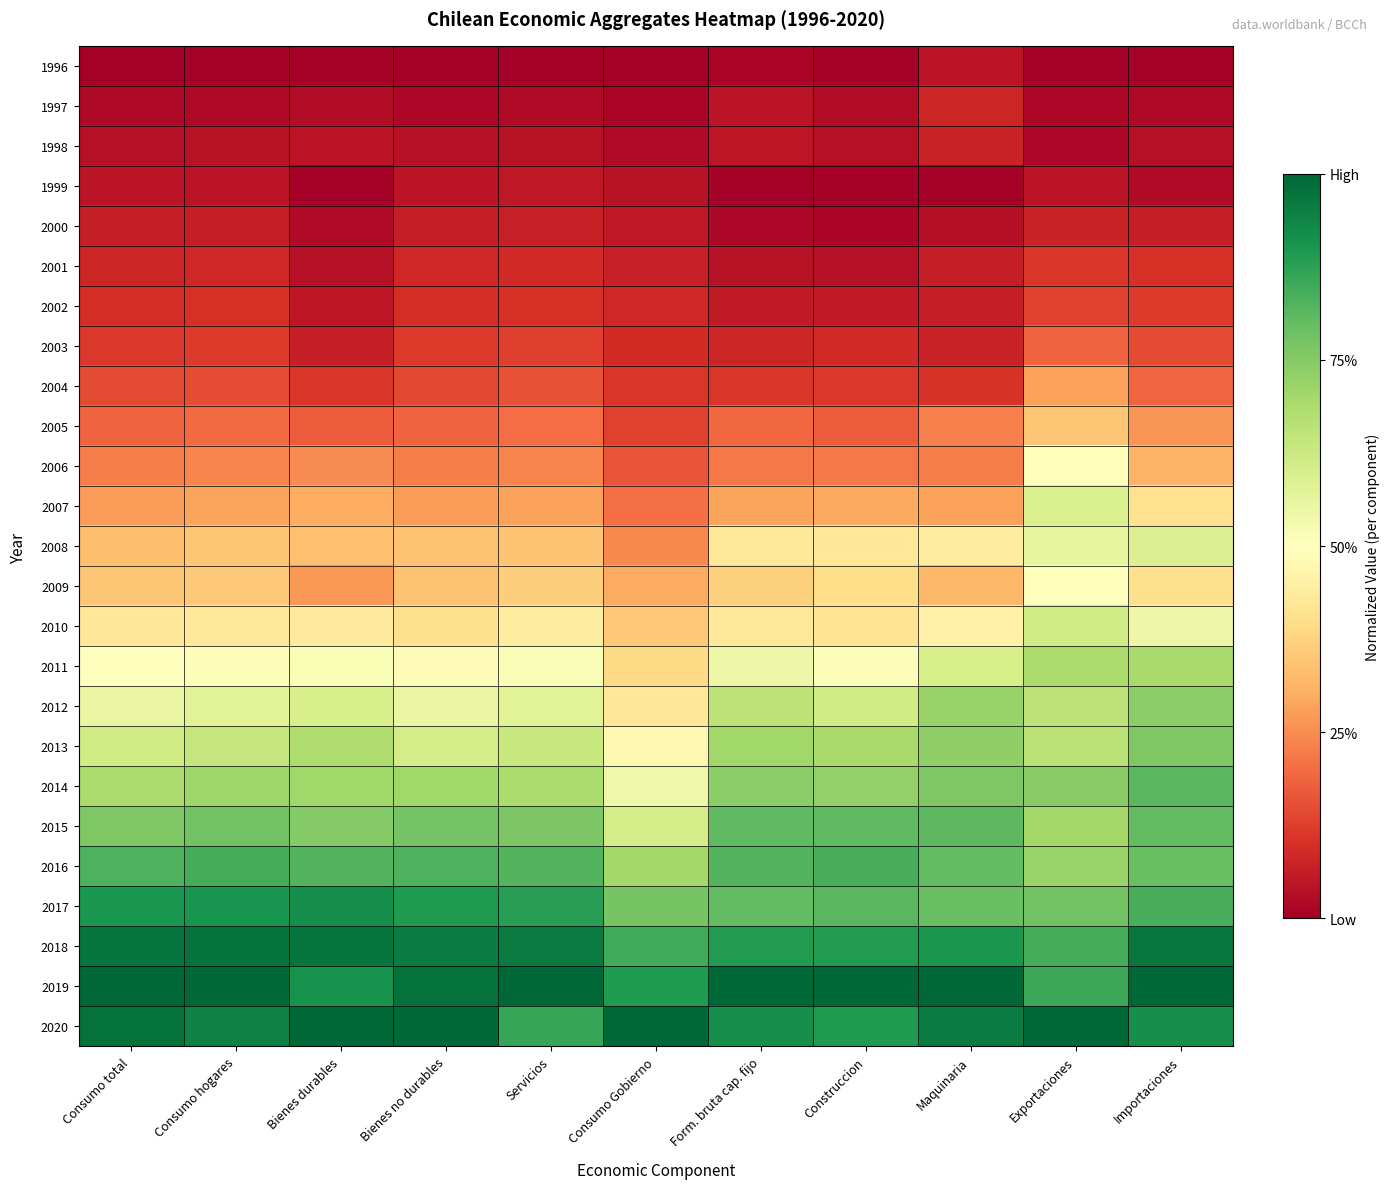

Which has a higher value, Form. bruta cap. fijo or Construccion?

Form. bruta cap. fijo